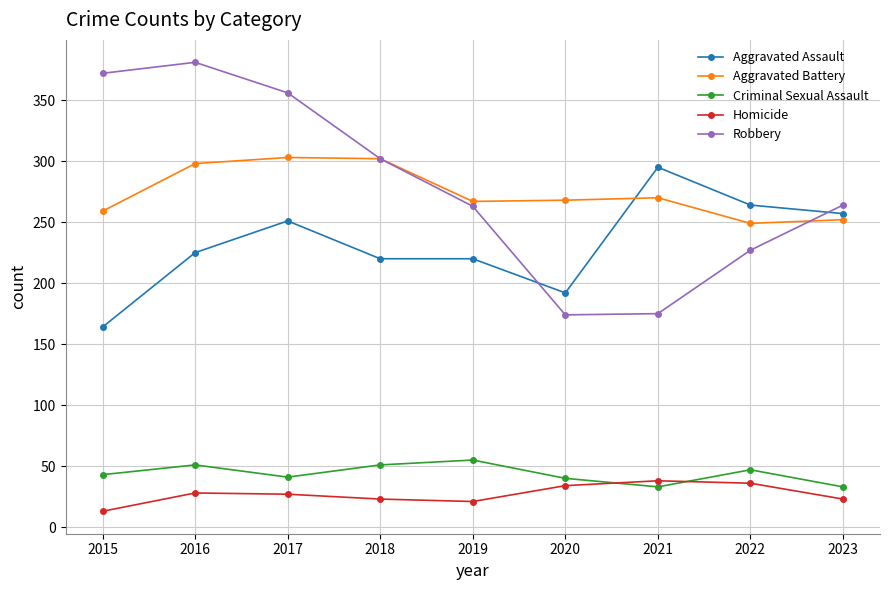

Is it true that Criminal Sexual Assault equals 47 at 2022?

True